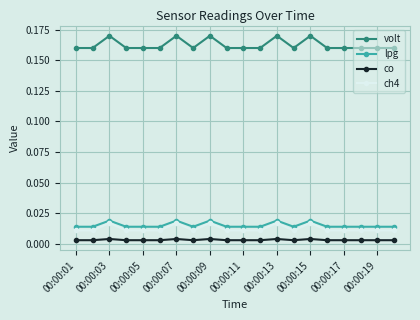

Is this an area chart (filled region under the line)?

No